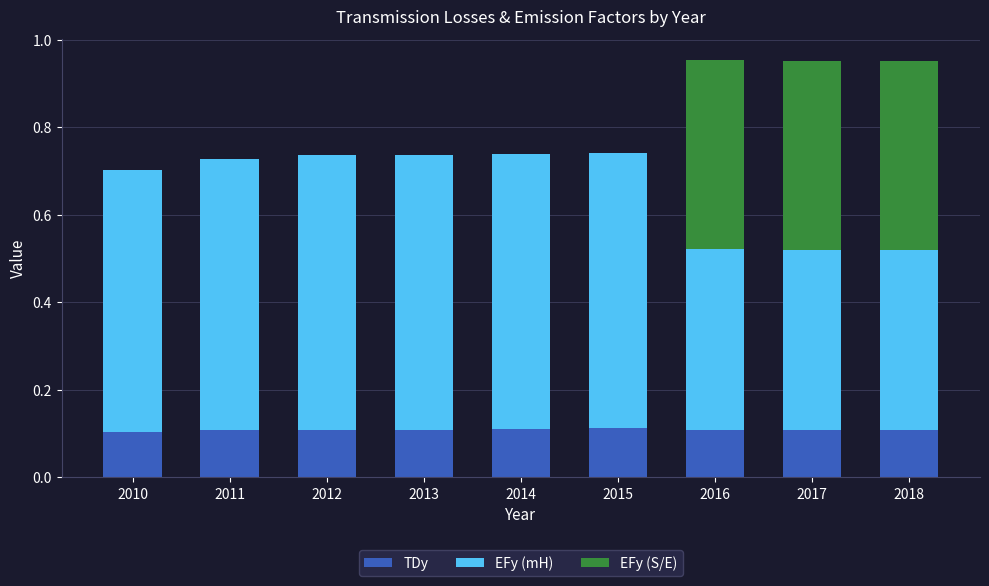

What is the total value across all series at 2018?

1.0